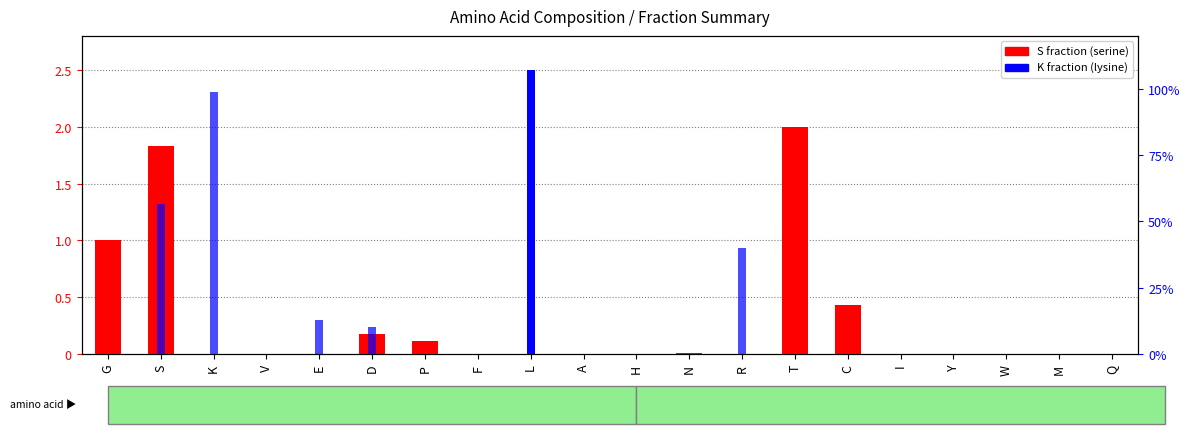

What position from the right is I?

5